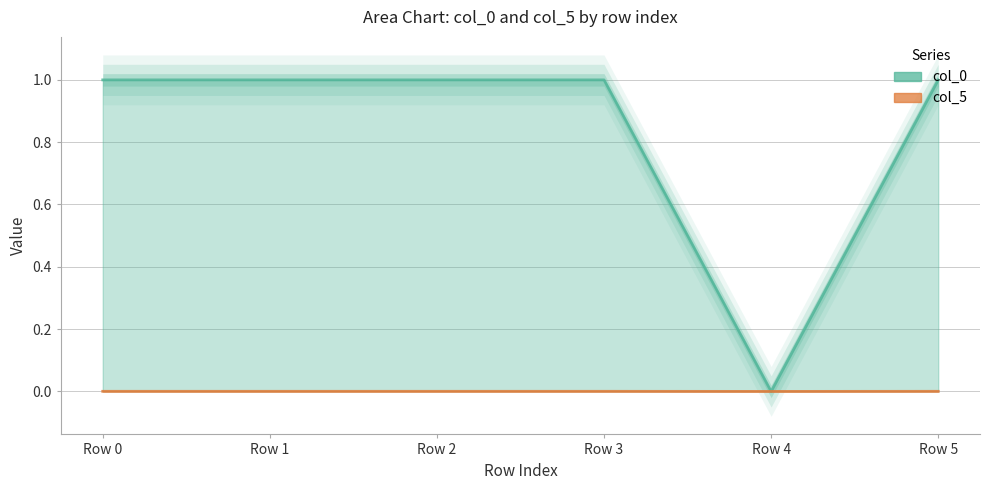

Reading right to left, list all the values displayed in this chart.

col_0: 1.0	0.0	1.0	1.0	1.0	1.0
col_5: 0.0	0.0	0.0	0.0	0.0	0.0